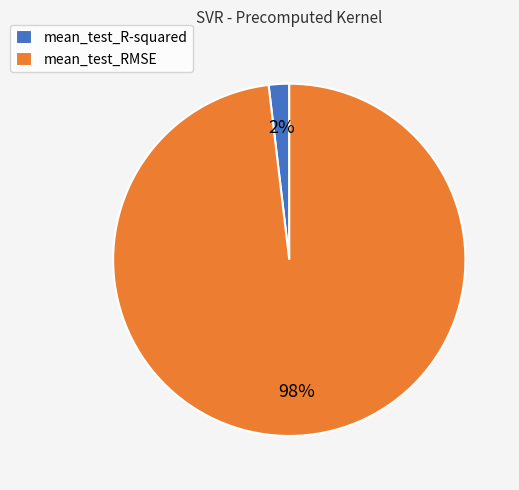

What percentage is the mean_test_RMSE slice, to the nearest percent?

98%